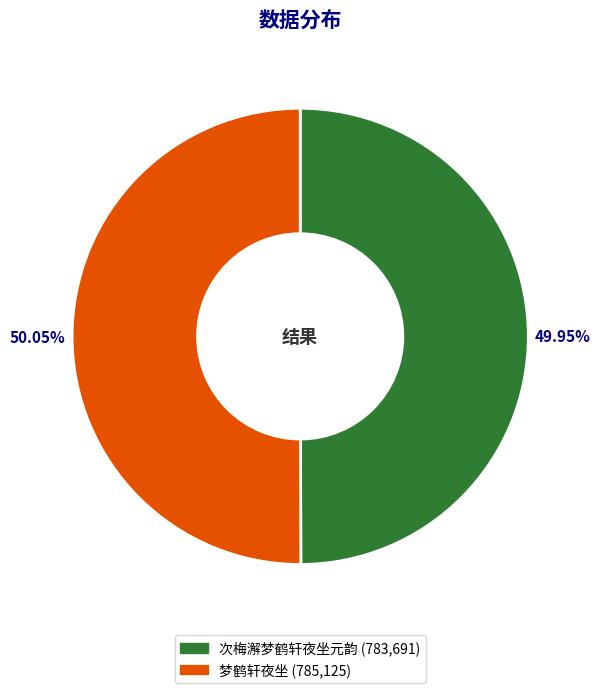

Is the sum of 次梅澥梦鹤轩夜坐元韵 and 梦鹤轩夜坐 greater than half?

Yes